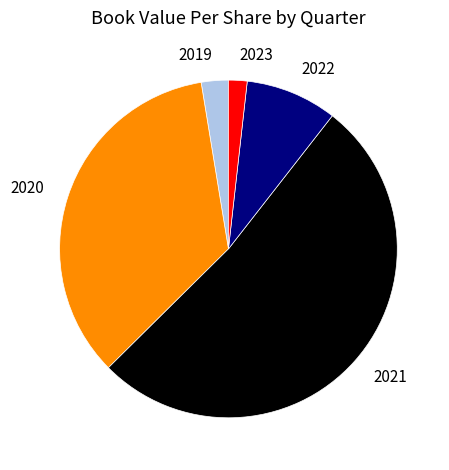

Rank the categories by value from lowest to highest.

2023, 2019, 2022, 2020, 2021